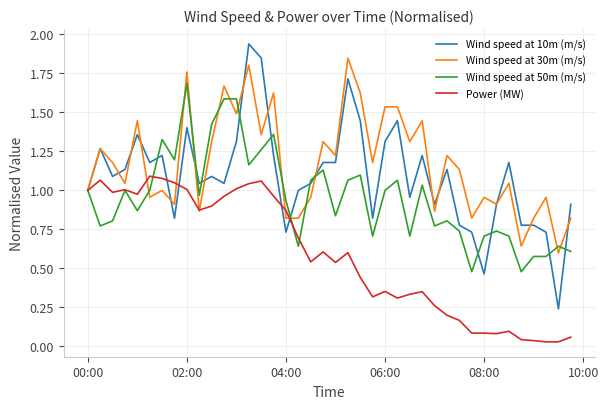

Which series has the widest spread of values?

Wind speed at 10m (m/s)